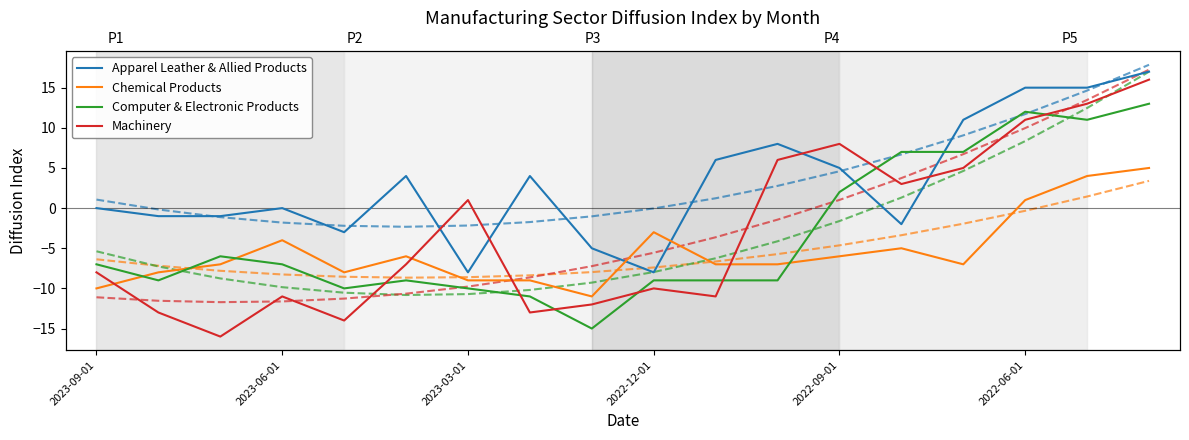

Which series has the largest range (max minus min)?

Machinery